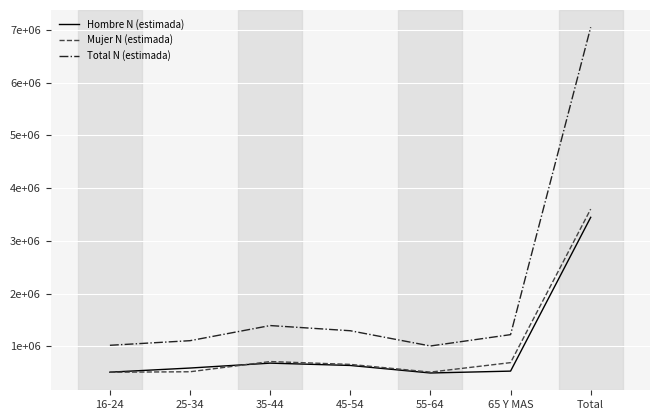

What is the sum of the Total N (estimada) values at Total and 65 Y MAS?

8273423